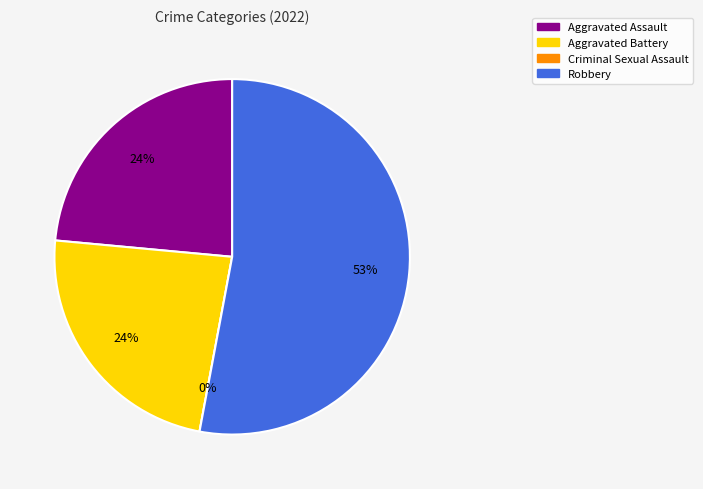

Is there a majority slice in this chart?

Yes